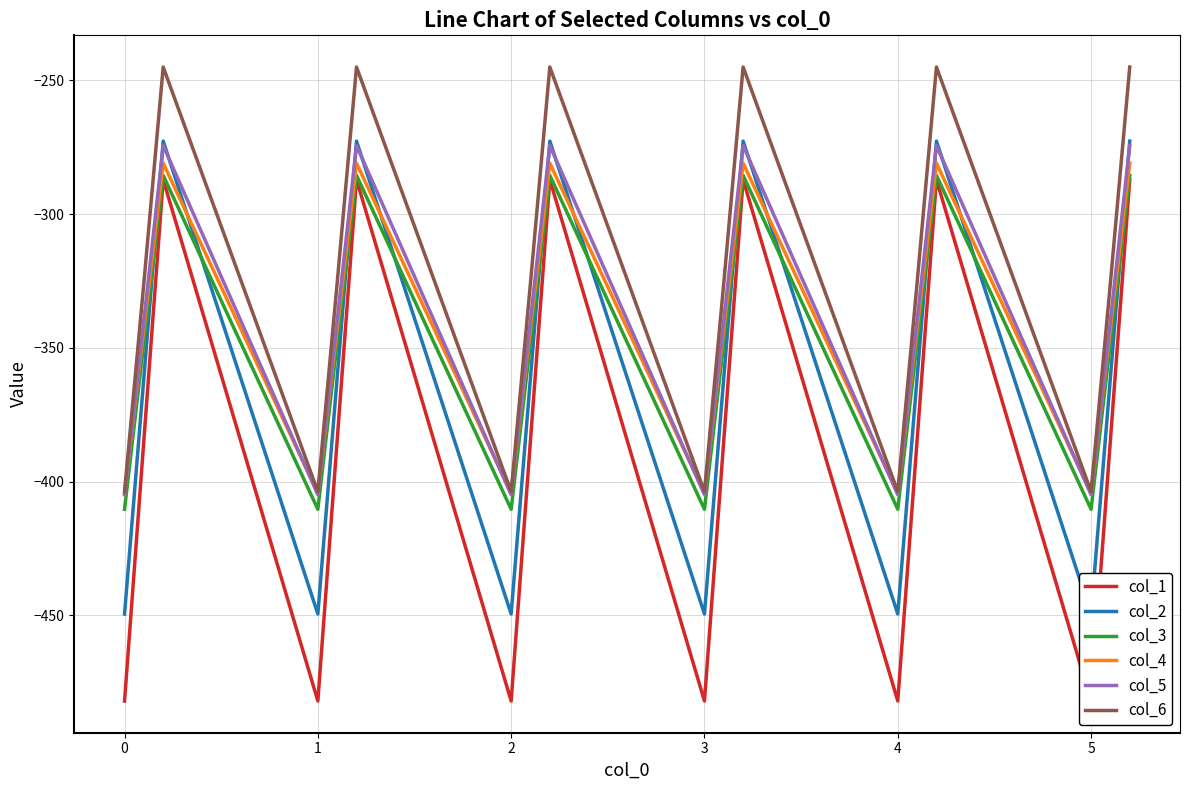

What is the minimum value for col_4?

-404.4